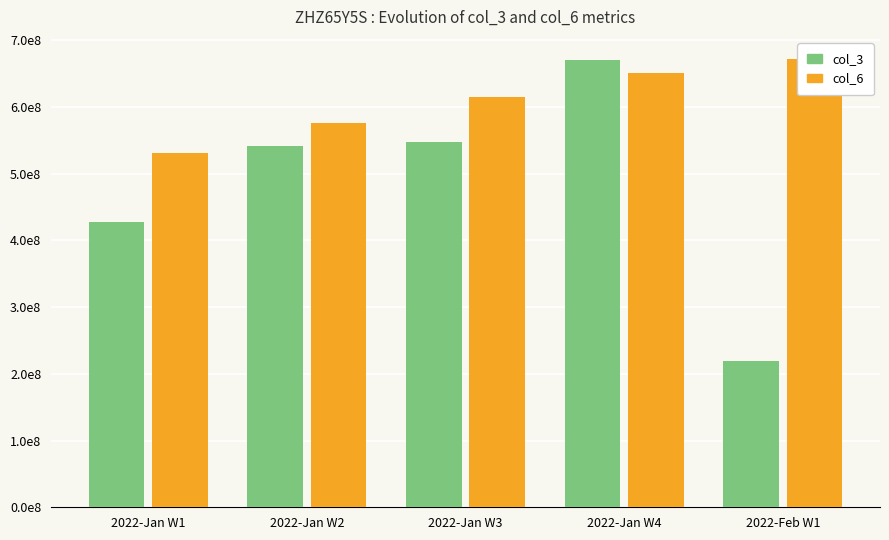

What is the approximate value of col_6 at 2022-Jan W1, to the nearest 100?

530597100